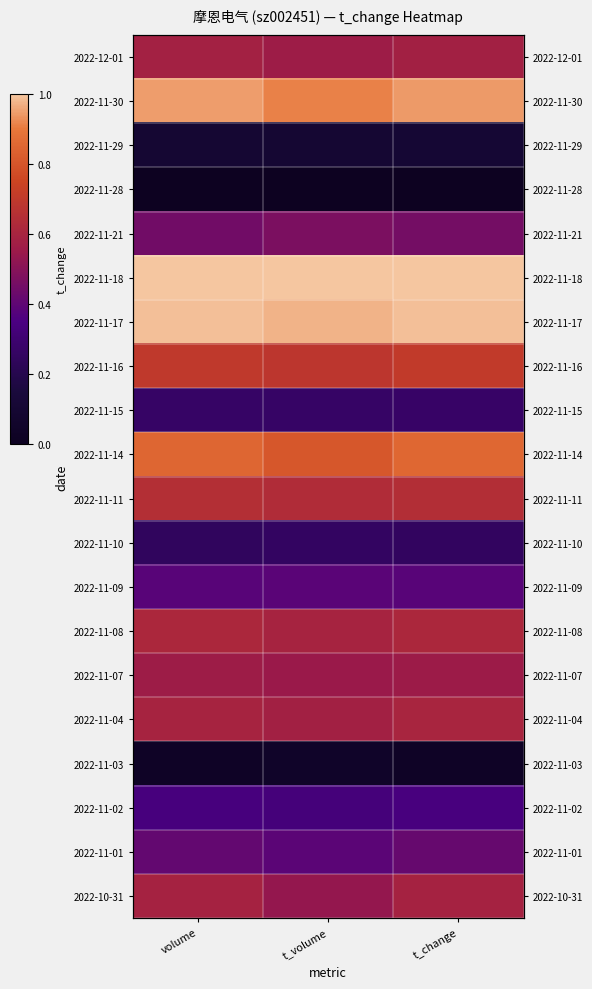

Is it true that 2022-11-21 equals 0.7 at t_change?

False